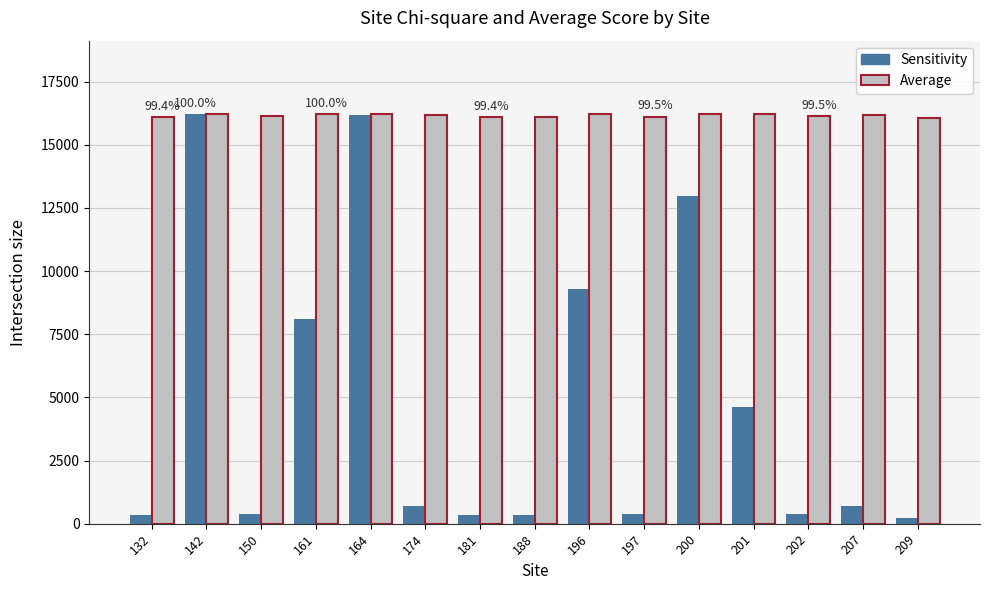

What is the greatest value displayed?

16203.4